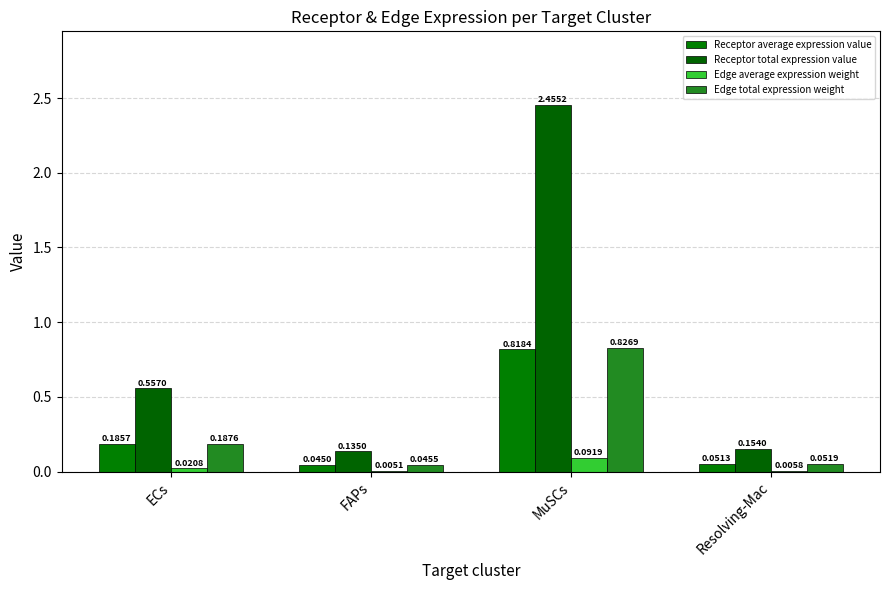

Which series changed the most between FAPs and Resolving-Mac?

Receptor total expression value